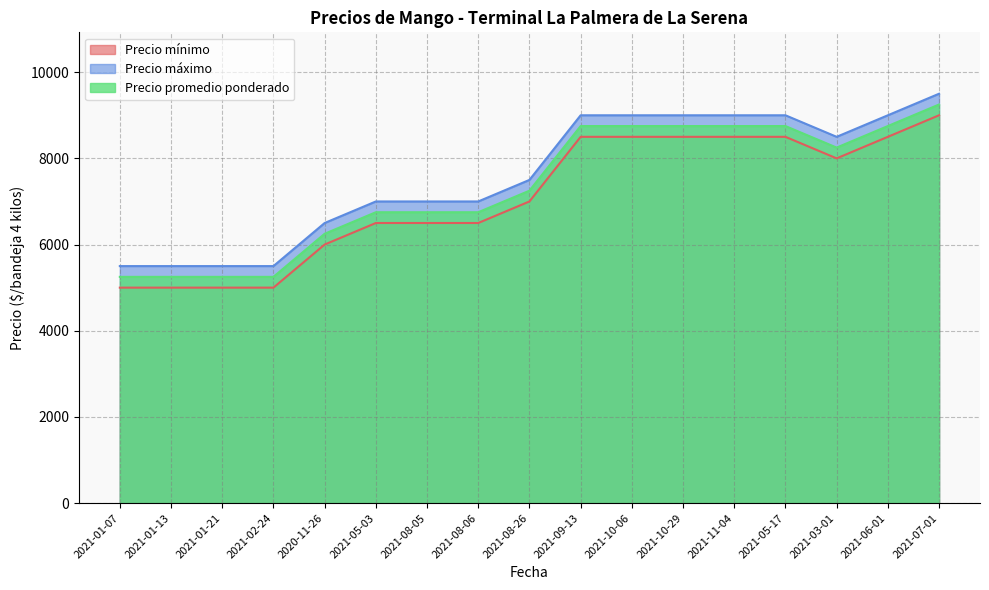

The value of Precio promedio ponderado at 2021-10-06 is 3613. True or false?

False